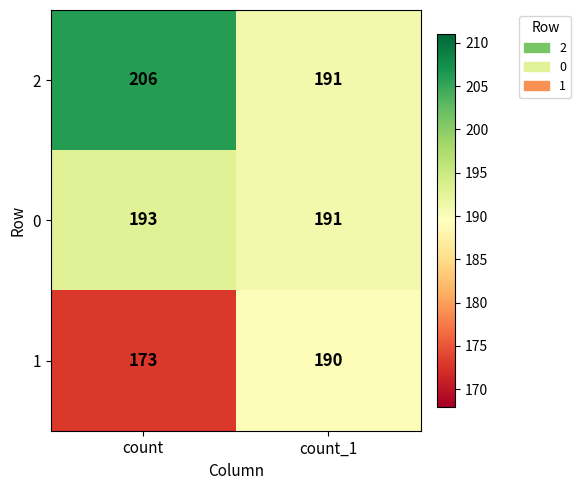

Between count and count_1, which series saw the biggest shift?

1